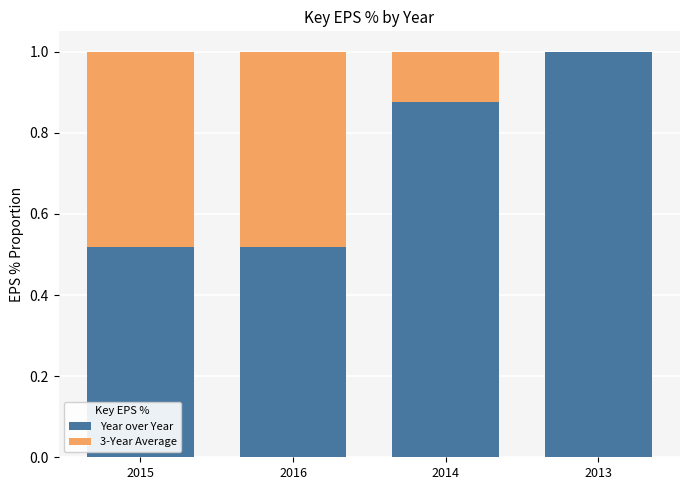

What is the sum of the Year over Year values at 2016 and 2014?

1.4